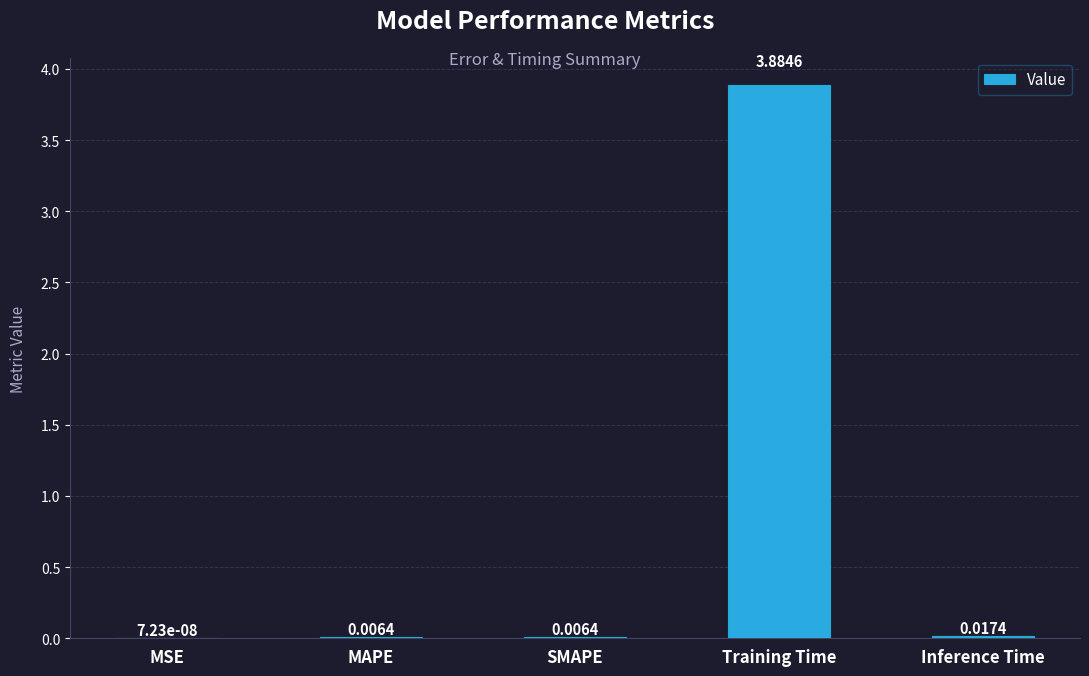

At which label is the value closest to 1?

Inference Time